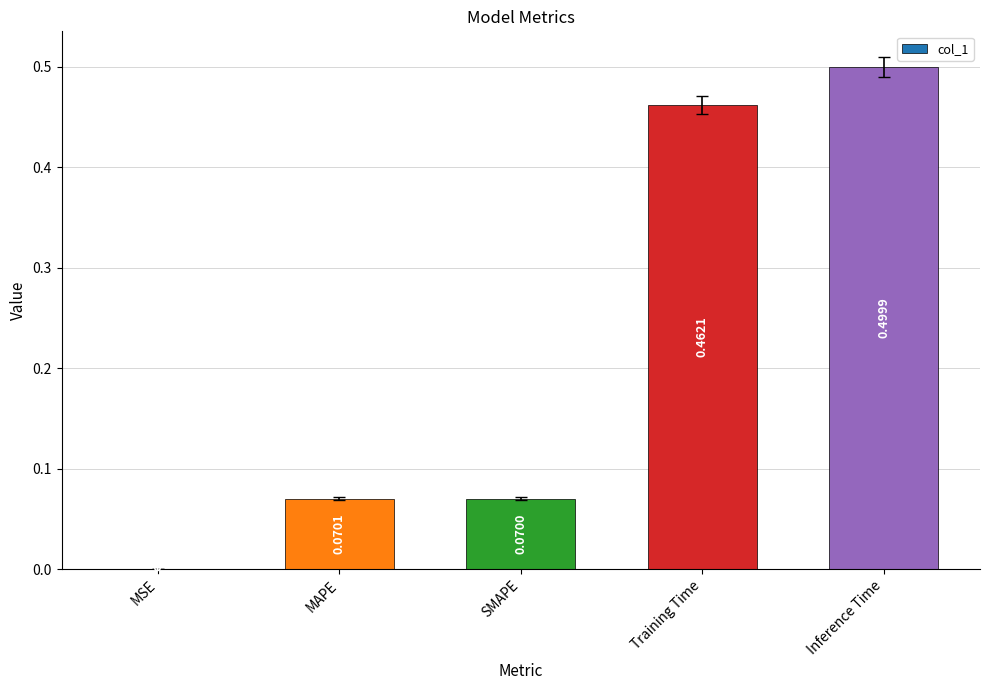

What is the sum of all values?

1.1